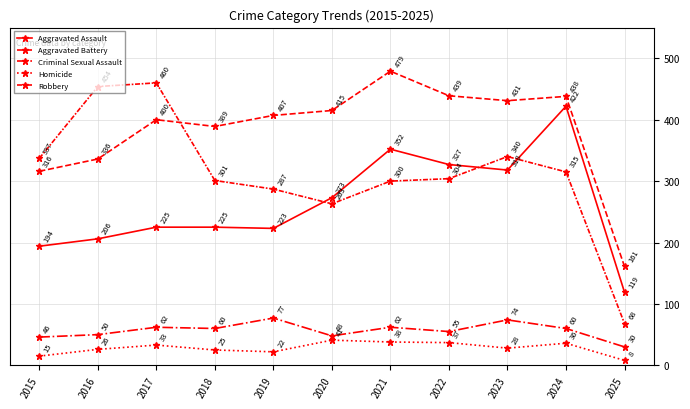

How many distinct data groups are displayed?

5